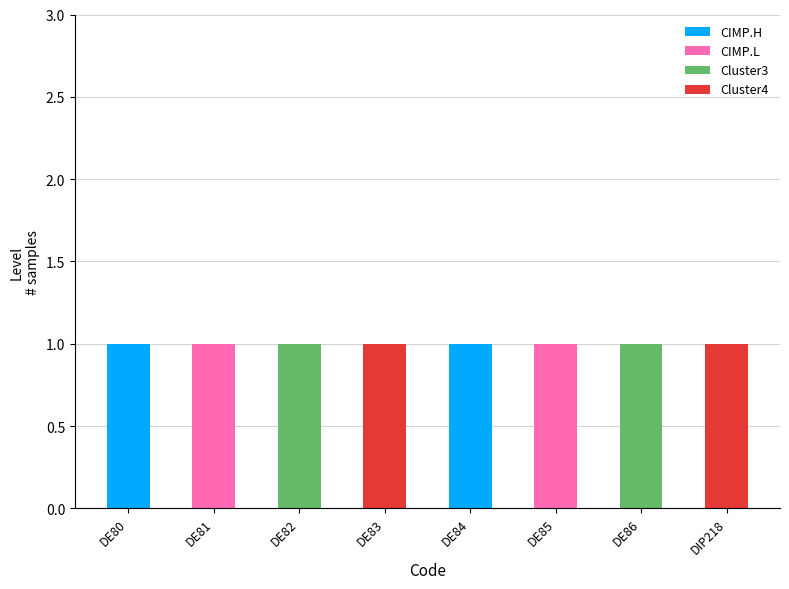

Is it true that CIMP.H equals 0 at DE86?

True